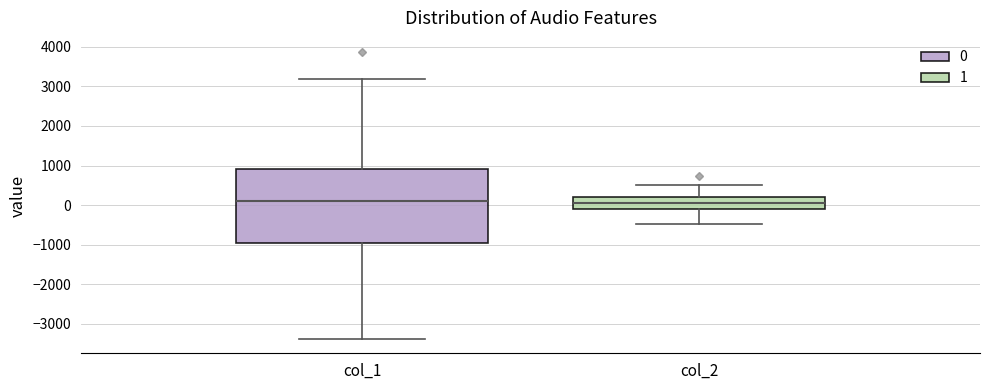

Reading left to right, read every box against the y-axis: the position of its median line, the range the box covers, and the ends of its whiskers. The values are not printed on the chart, so give them approximately, as read against the axis.

col_1: median 100, box -1000 to 900, whiskers -3400 to 3200
col_2: median 0, box -100 to 200, whiskers -500 to 500